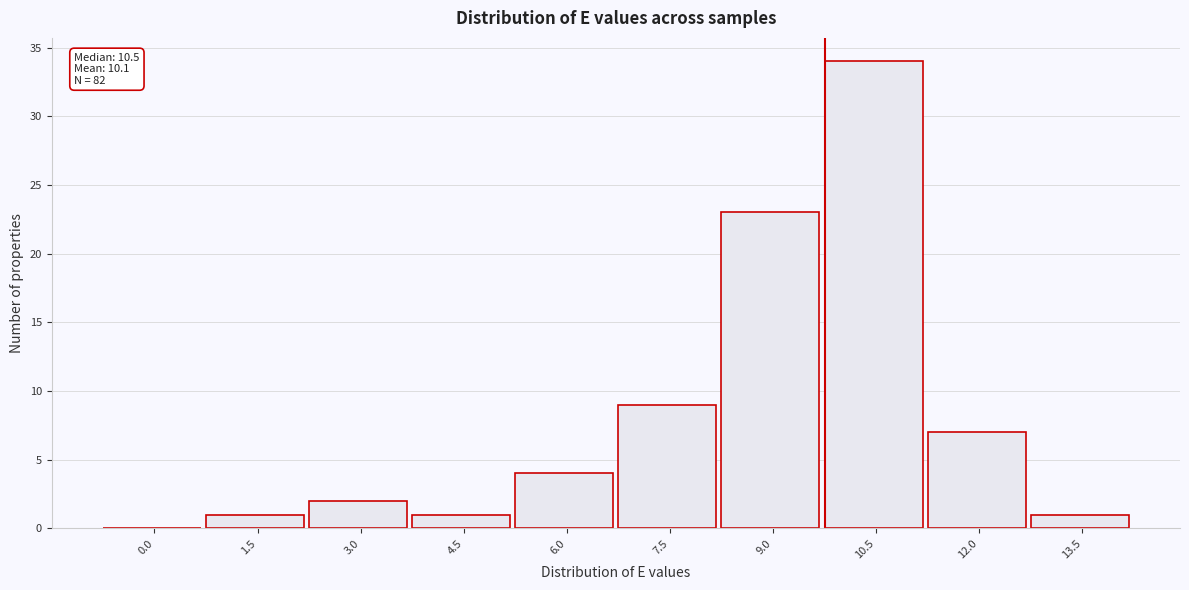

Reading left to right, extract all data points from this chart.

0.0=0	1.5=1	3.0=2	4.5=1	6.0=4	7.5=9	9.0=23	10.5=34	12.0=7	13.5=1